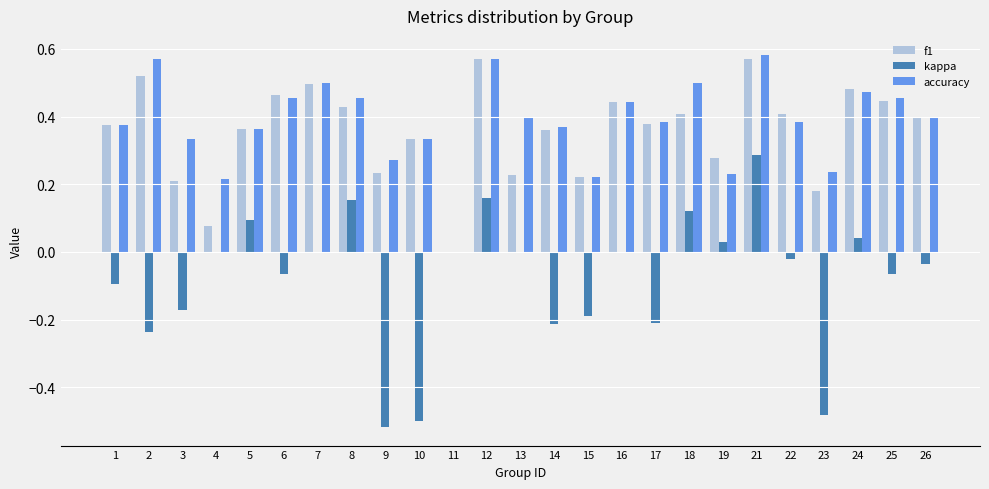

Which series changed the most between 12 and 24?

kappa